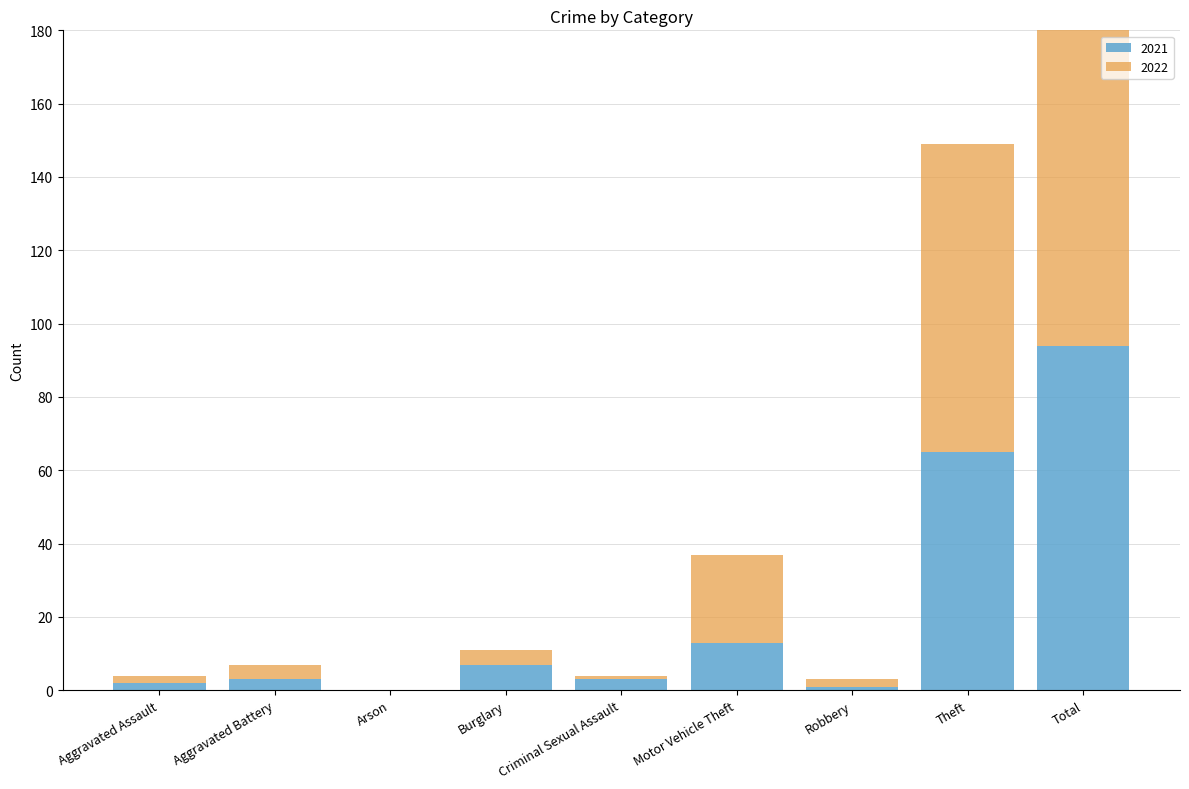

What is the sum of the 2022 values at Criminal Sexual Assault and Theft?

85